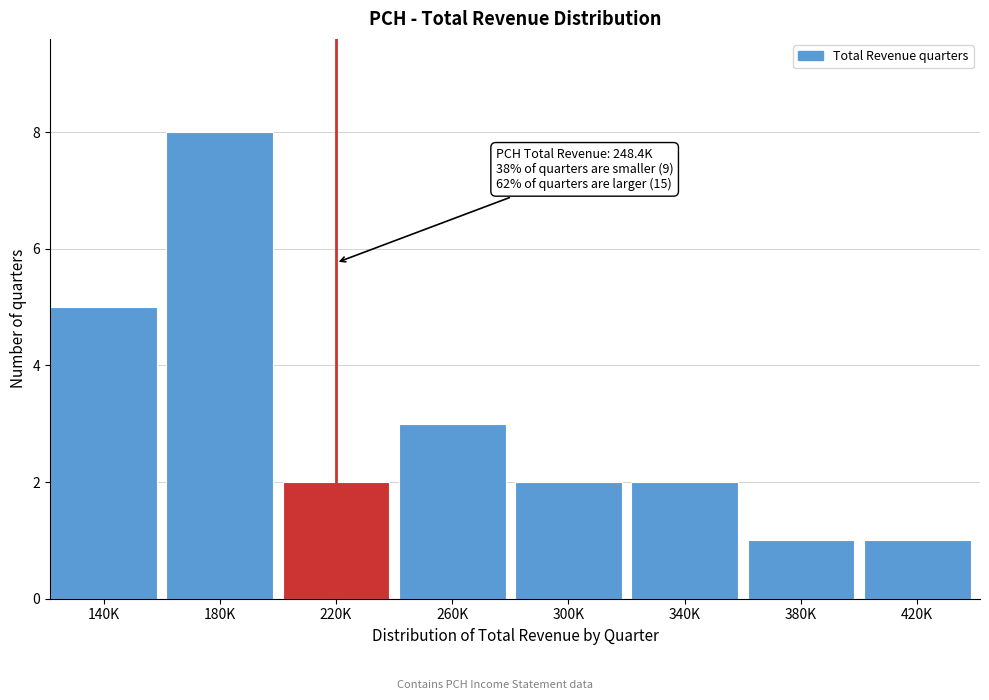

Reading left to right, extract all data points from this chart.

140K=5	180K=8	220K=2	260K=3	300K=2	340K=2	380K=1	420K=1